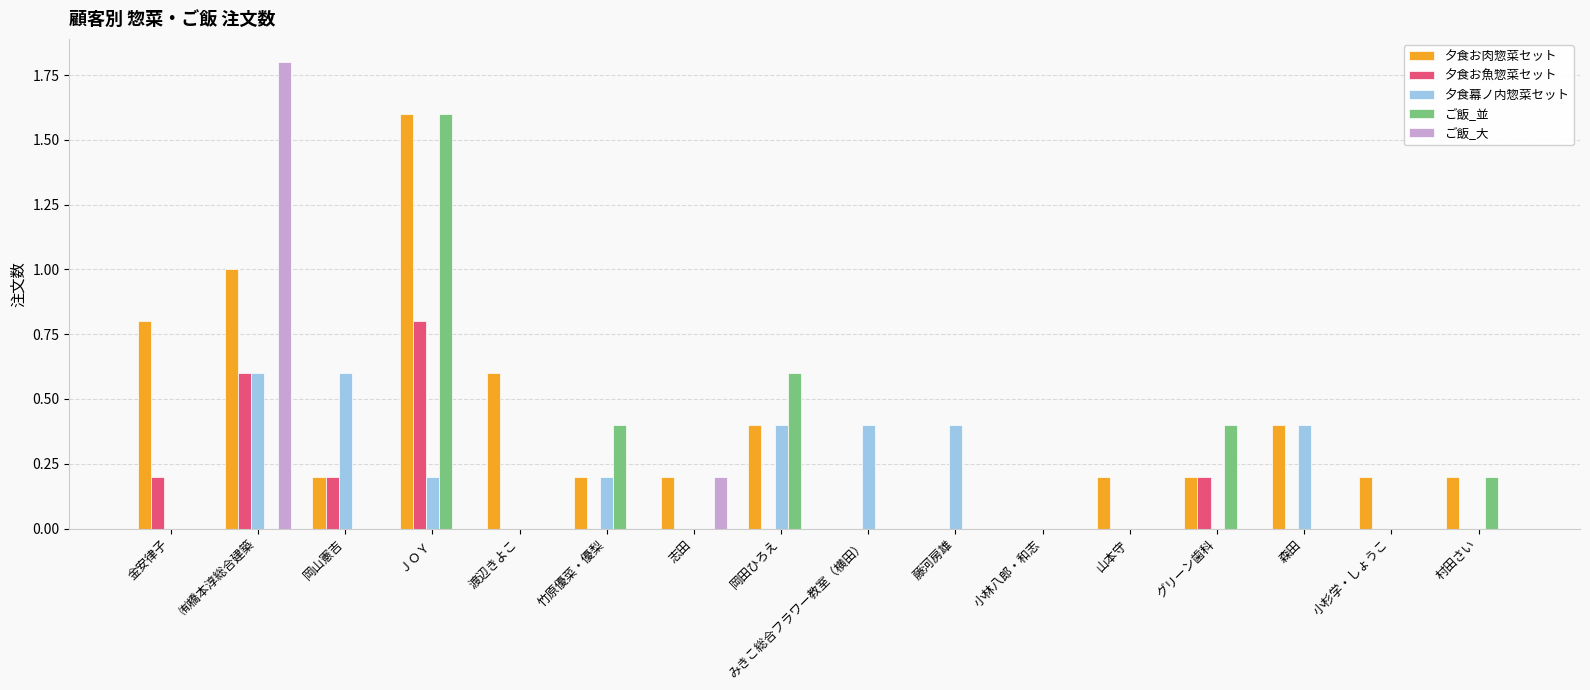

What is the greatest value displayed?

1.8